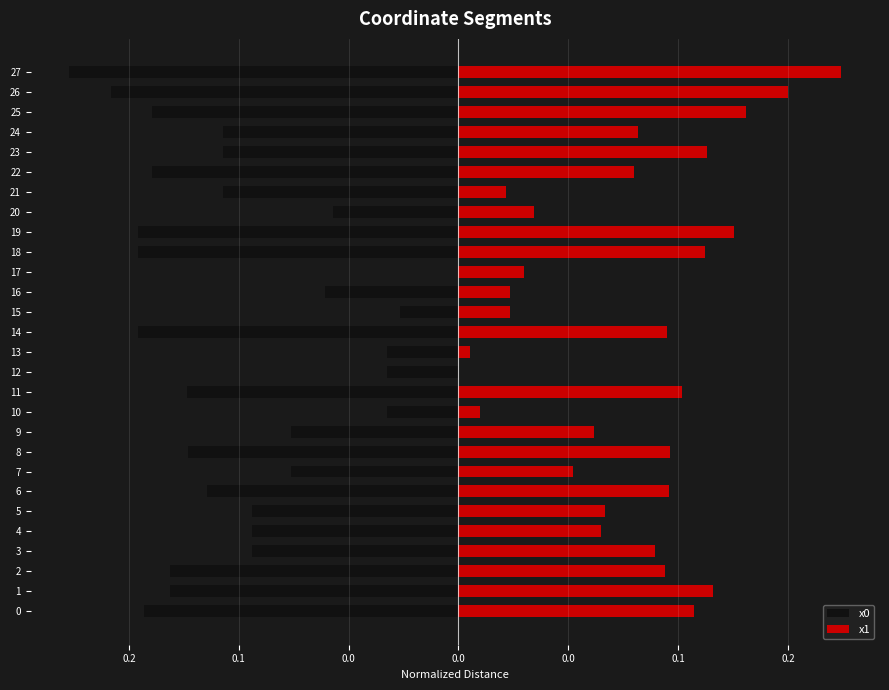

True or false: x0 has a value of -0.1 at 2.

False